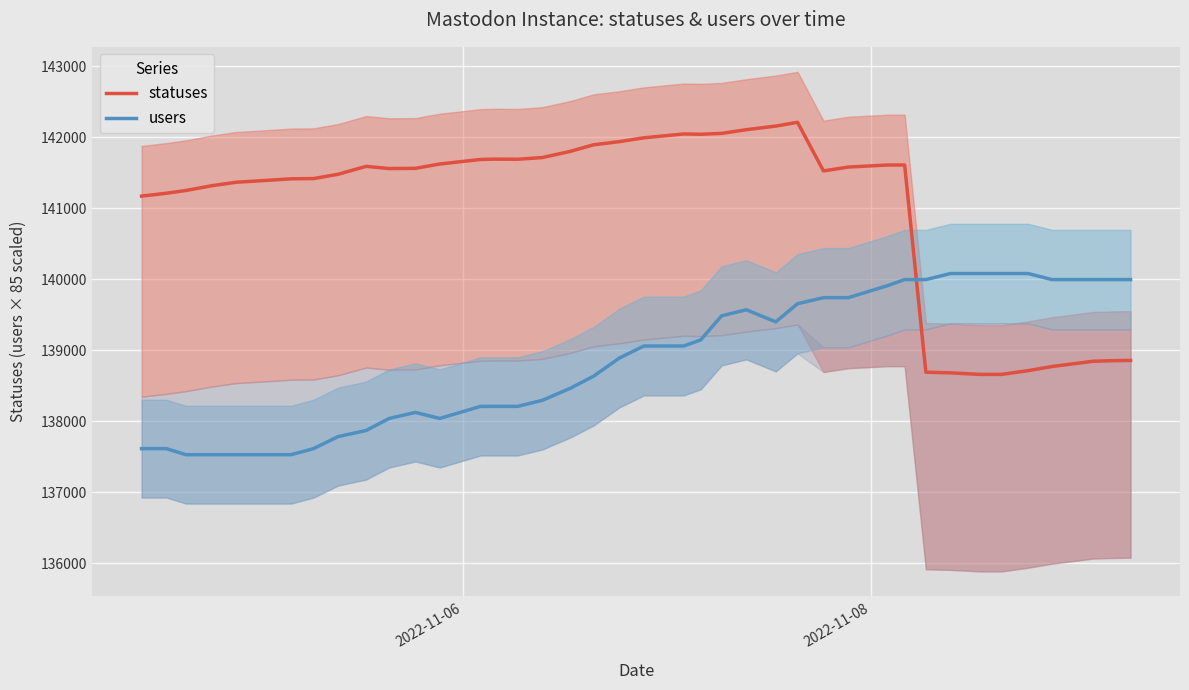

At how many categories does at least one series exceed 142192?

1